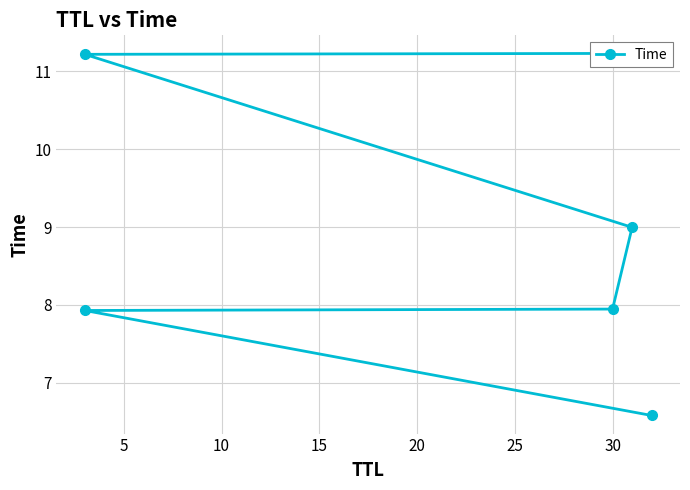

What is the difference between the second highest and second lowest values?

3.3